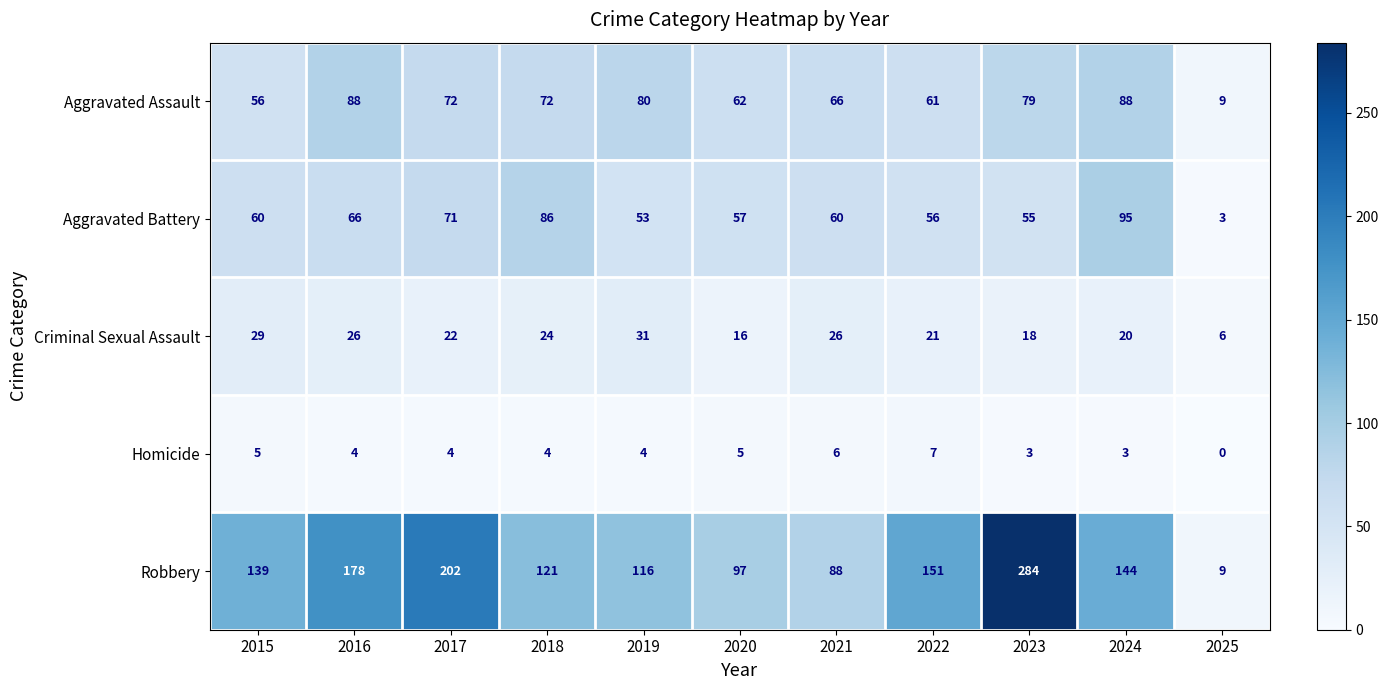

At which category is the sum across all series the highest?

2023